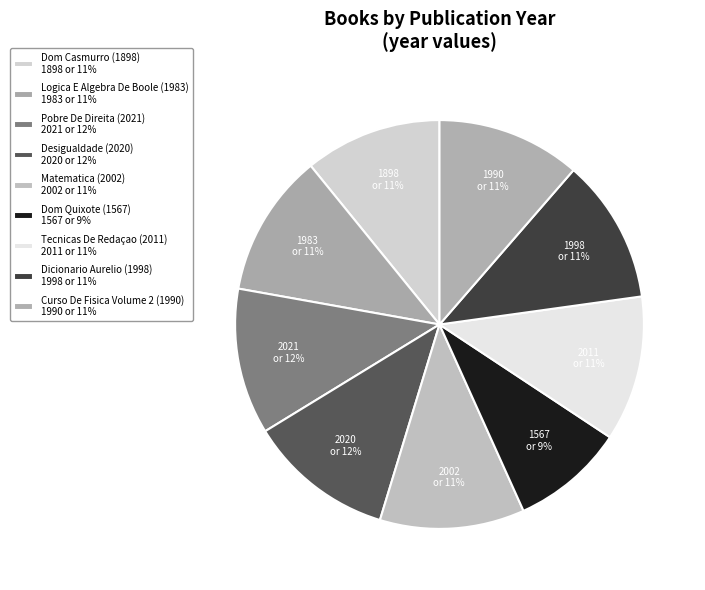

Does Dom Casmurro (1898) represent more than half of the total?

No